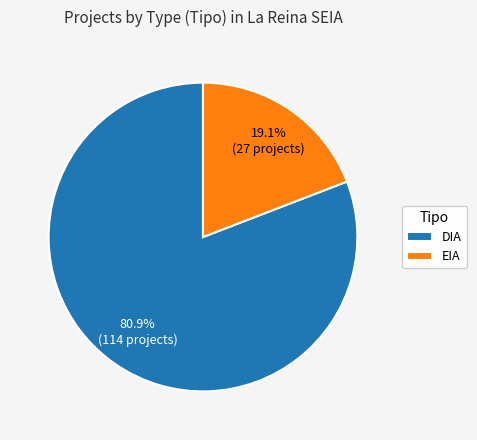

Count the number of slices in the pie.

2